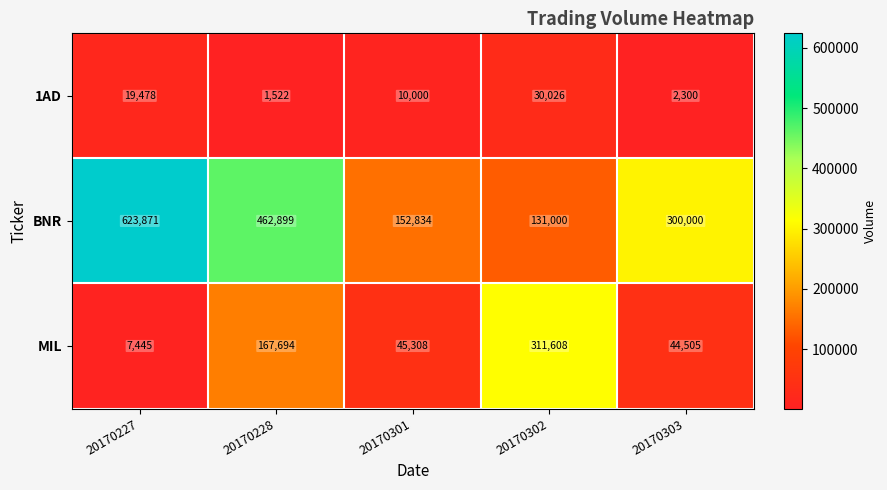

Reading left to right, transcribe all the data shown in this chart.

1AD: 19478	1522	10000	30026	2300
BNR: 623871	462899	152834	131000	300000
MIL: 7445	167694	45308	311608	44505